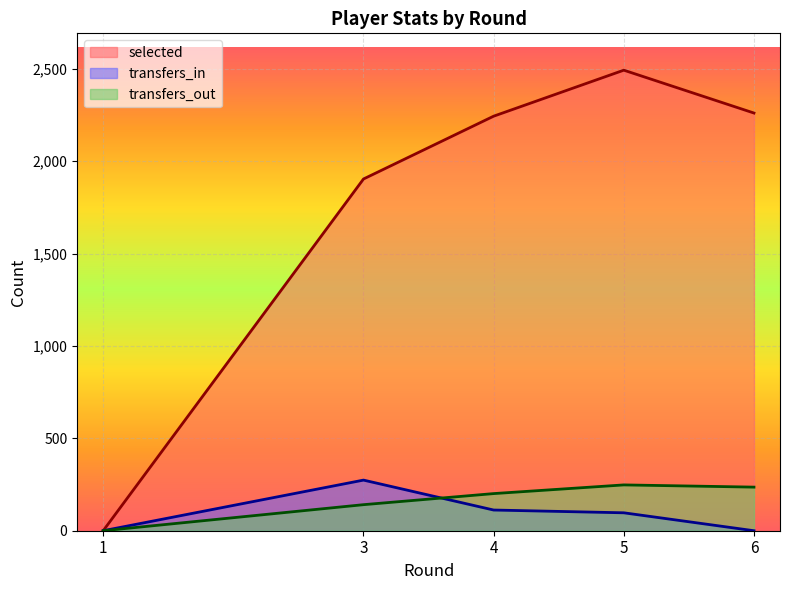

Which has a higher value, 6 or 1?

6